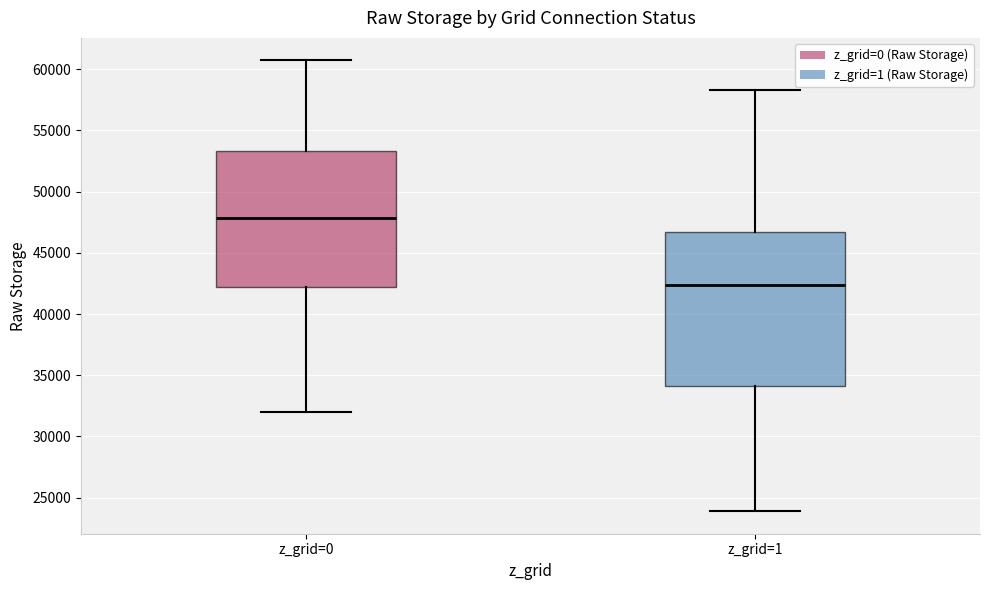

Reading left to right, transcribe this box plot: for each box, give where its median line is, the range the box spans, and where its two whiskers end, as read against the y-axis. The values are not printed on the chart, so give them approximately, as read against the axis.

z_grid=0: median 48000, box 42500 to 53500, whiskers 32000 to 60500
z_grid=1: median 42500, box 34000 to 46500, whiskers 24000 to 58500